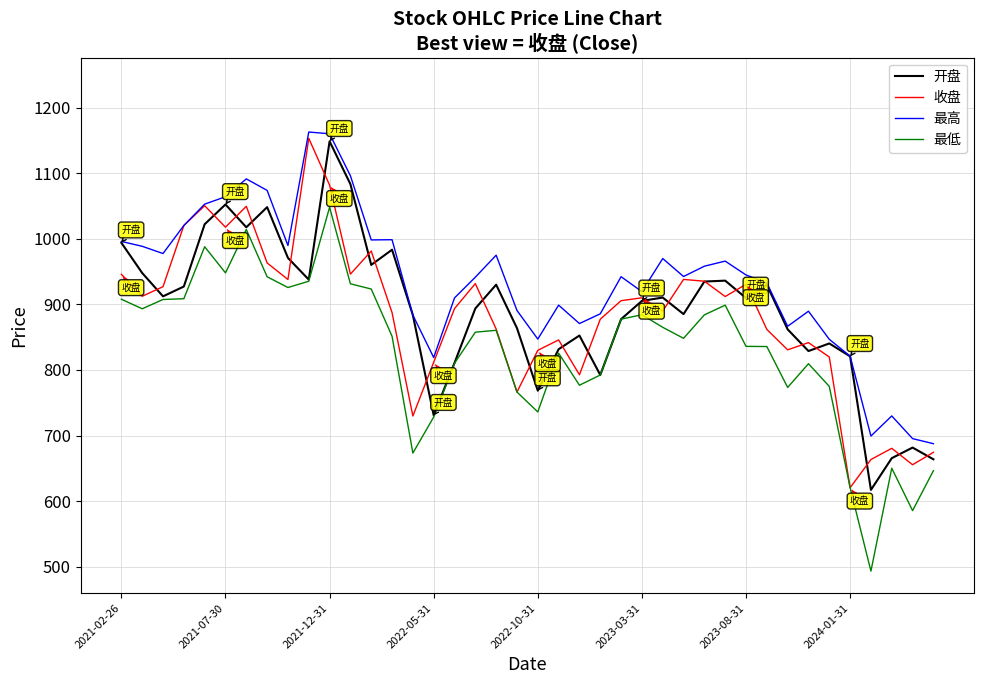

Which series has the largest total across all categories?

最高